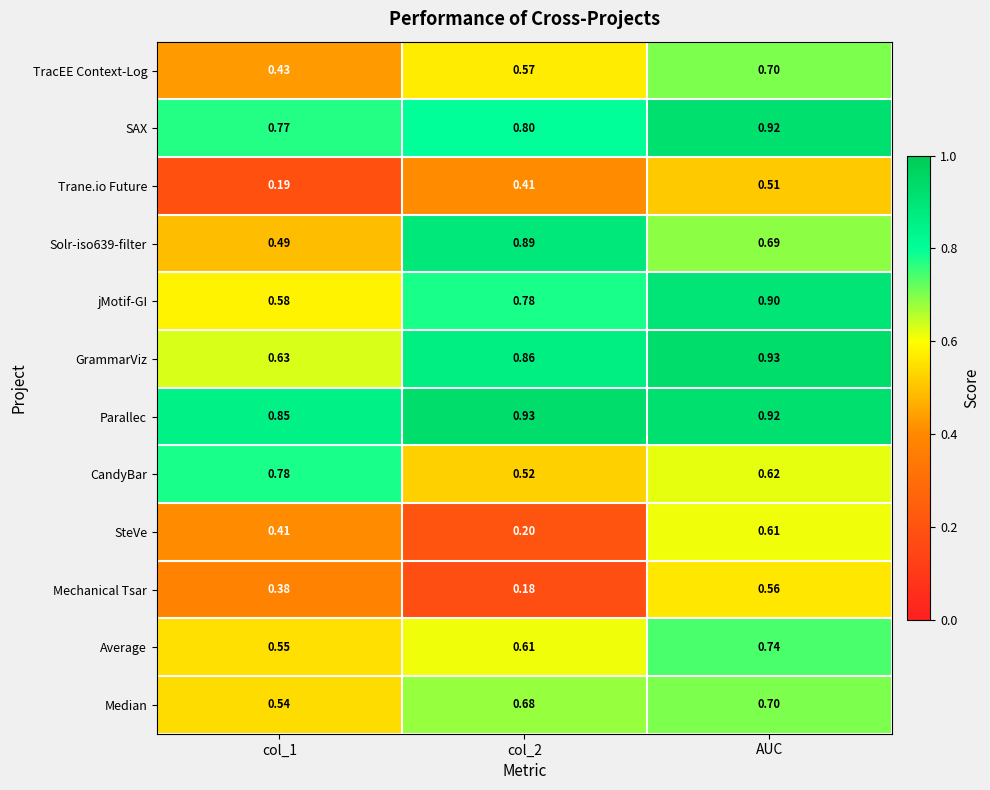

Which series has the widest spread of values?

SteVe